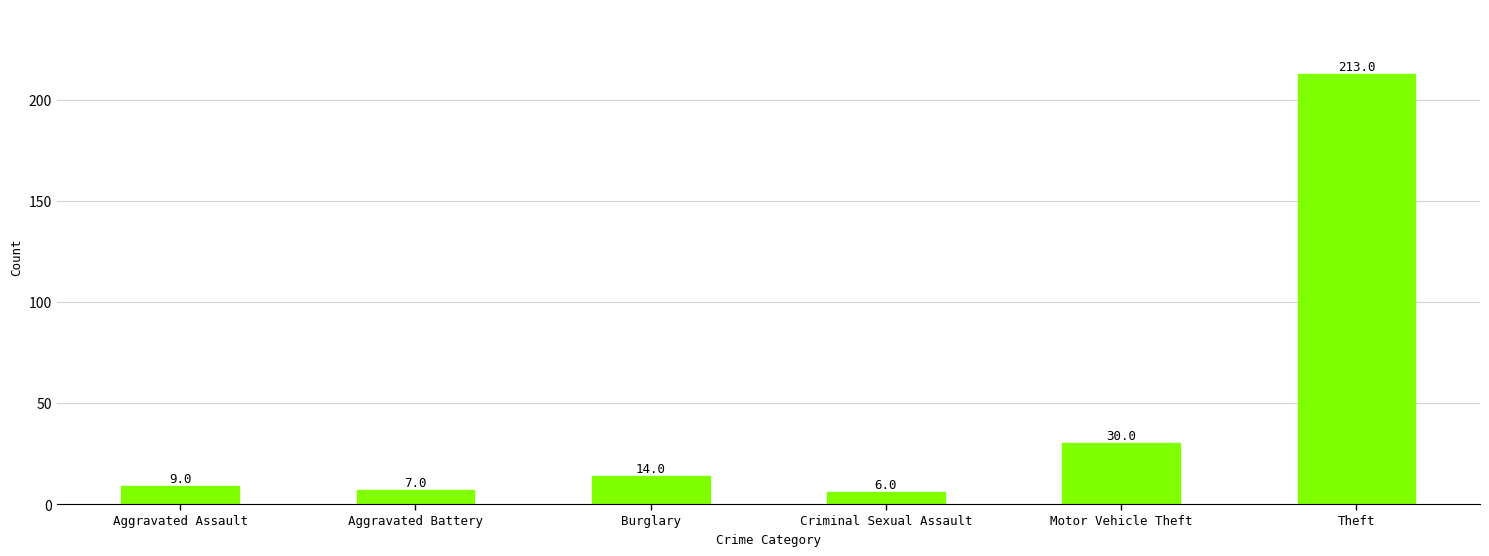

Reading left to right, list all the values displayed in this chart.

9	7	14	6	30	213